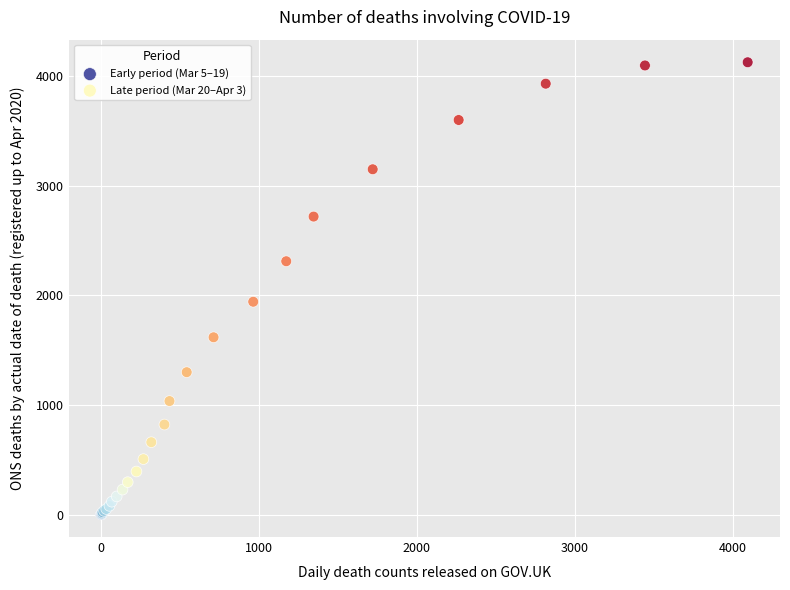

Which series has the widest spread of Y values?

Late period (Mar 20–Apr 3)